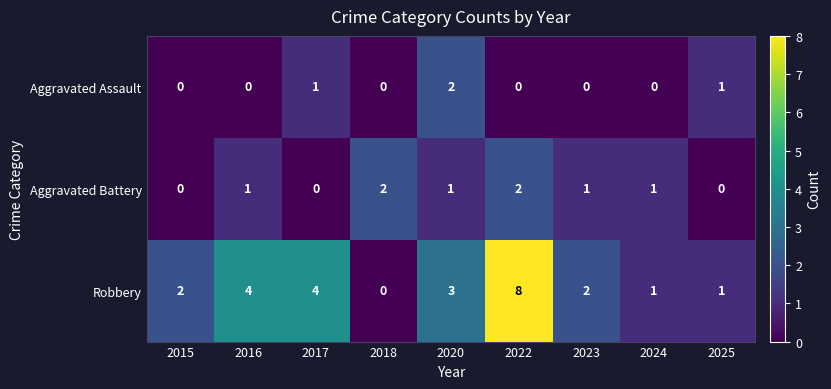

Rank the series by their average value, from highest to lowest.

Robbery, Aggravated Battery, Aggravated Assault